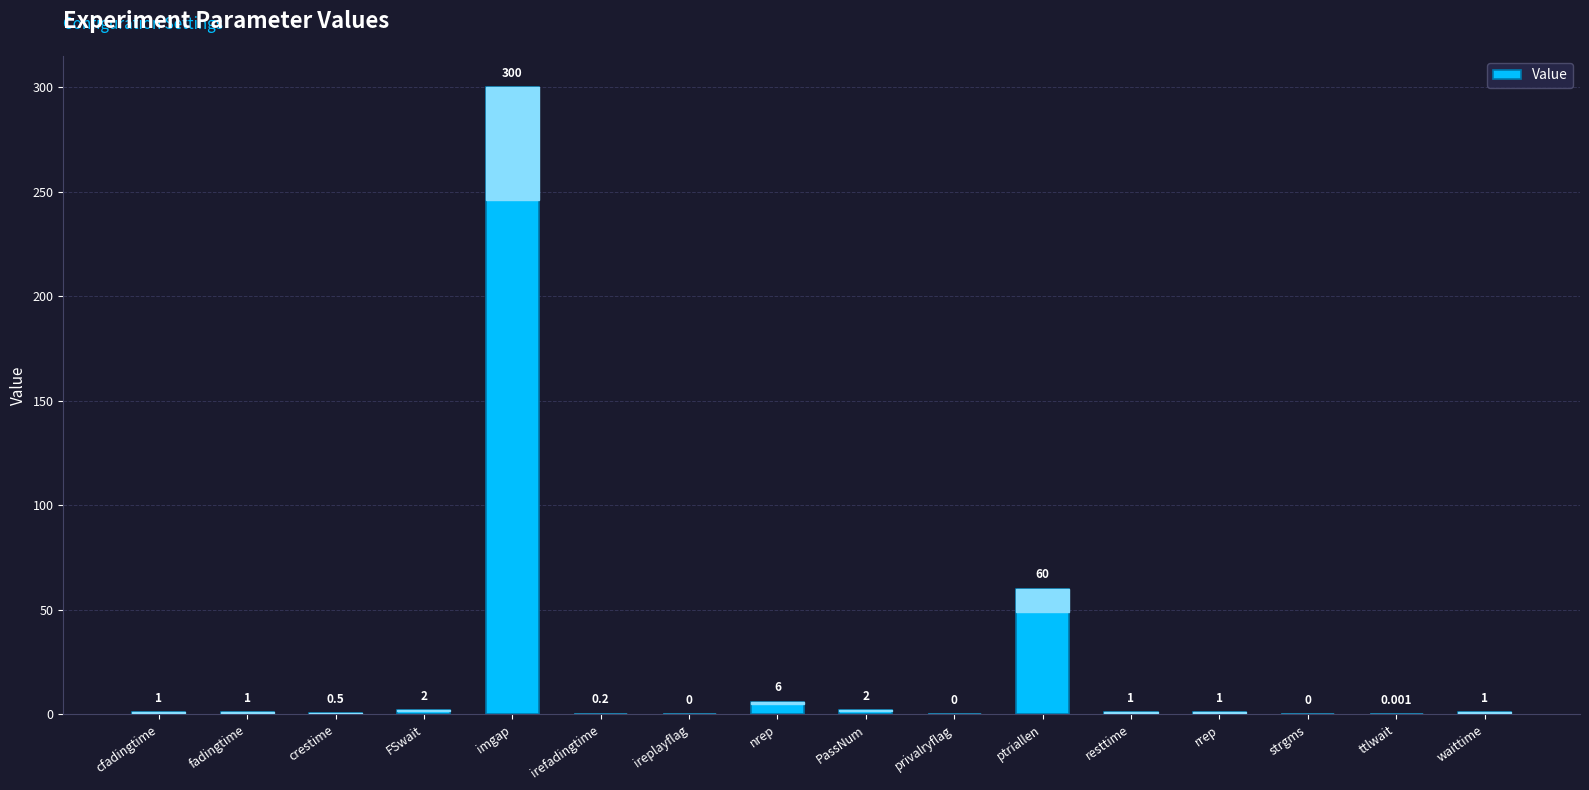

At which category does the chart reach its peak across all series?

imgap